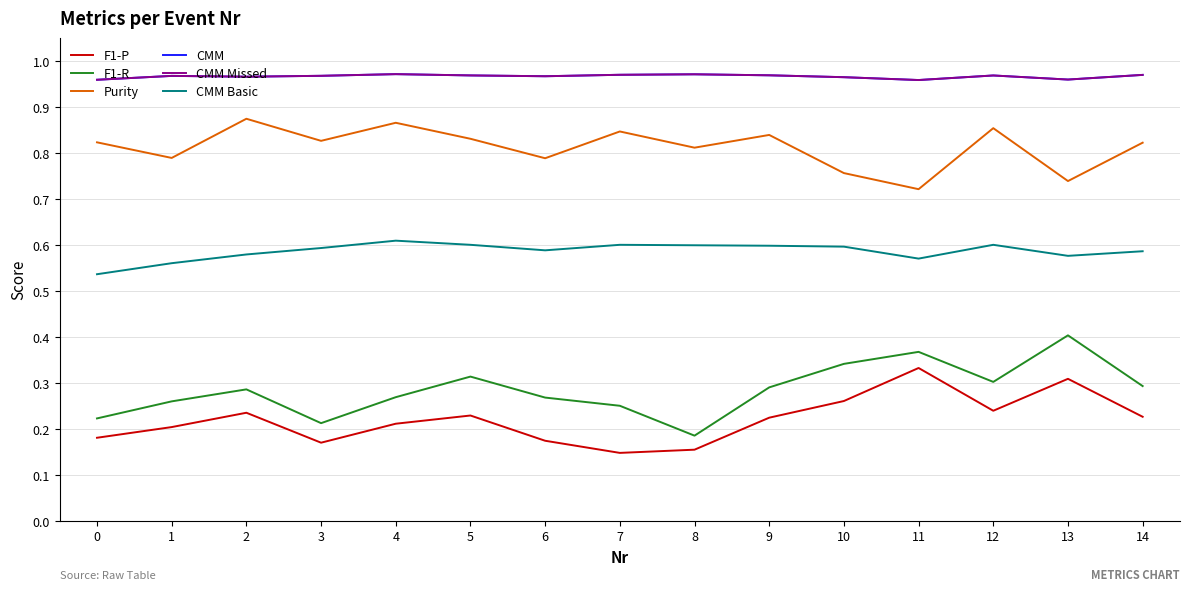

What is the value of the F1-R point at the 15th from the left?

0.3